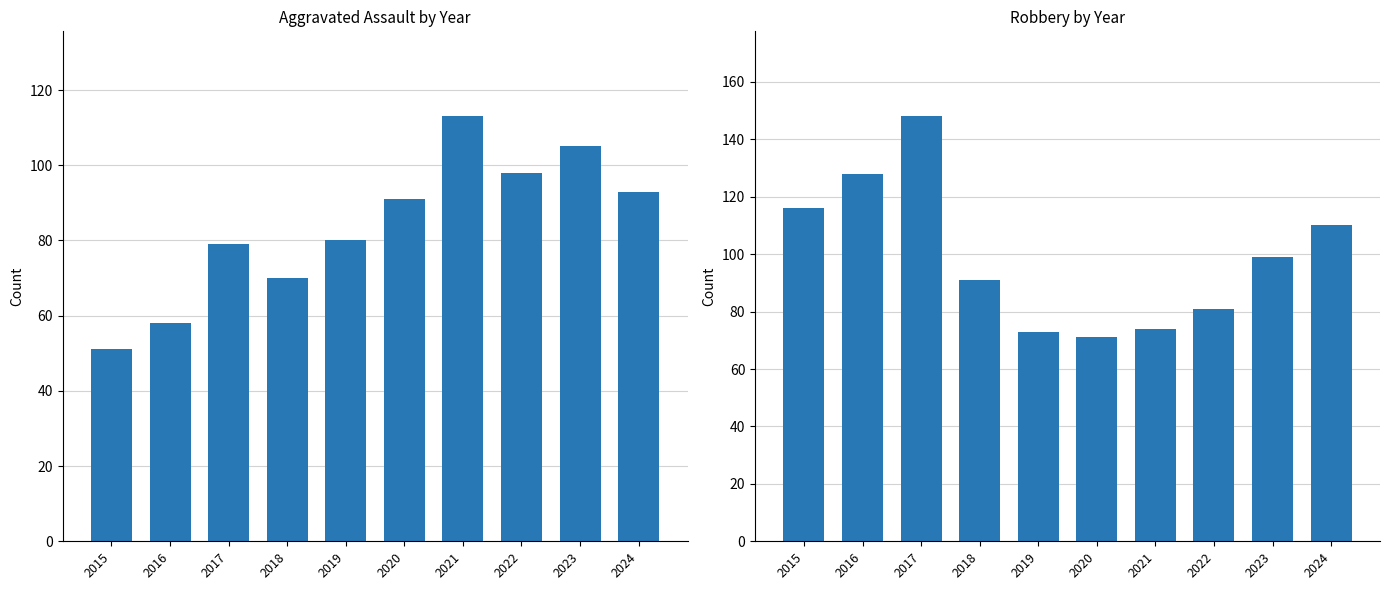

What is the maximum value shown in the chart?

148